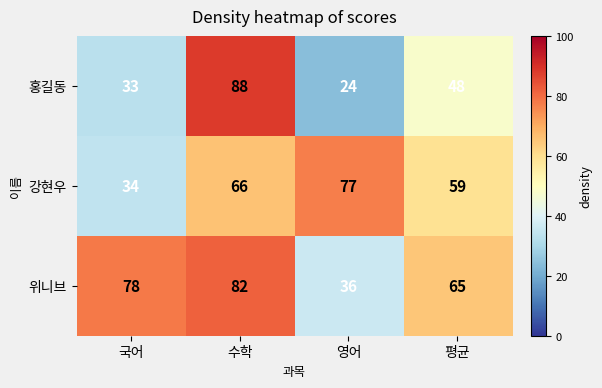

What is the maximum value shown in the chart?

88